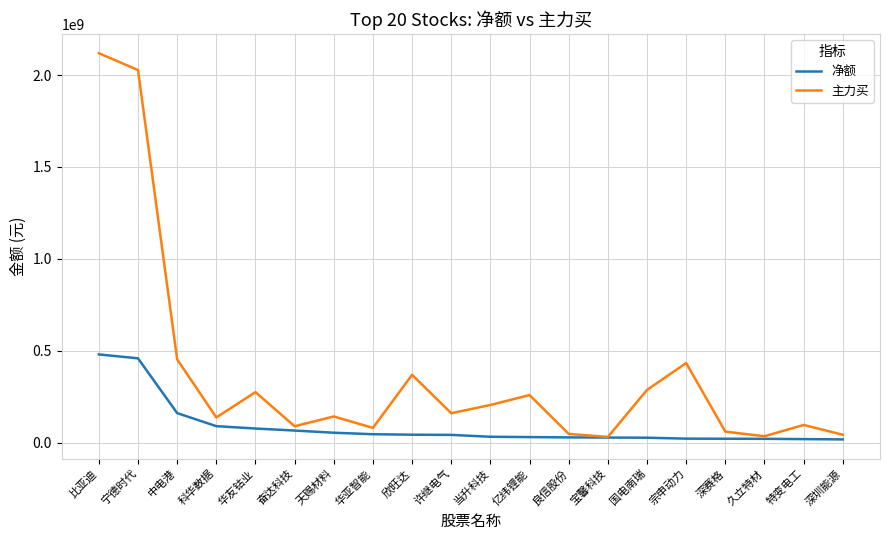

What is the minimum value shown in the chart?

18203630